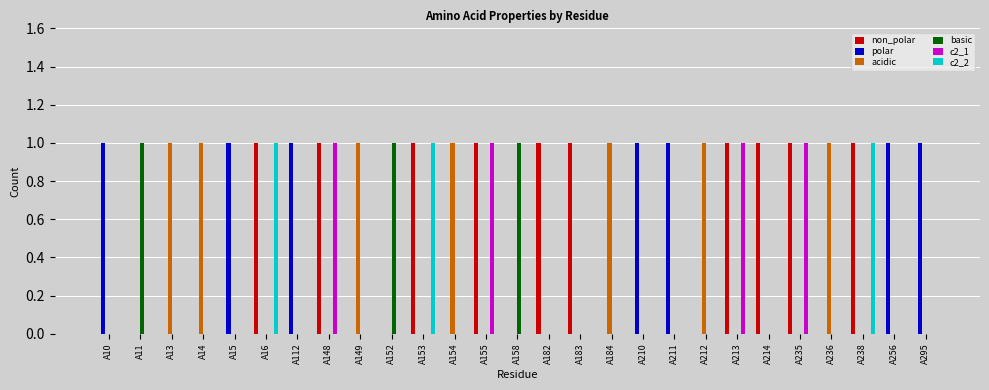

True or false: basic has a value of 0 at A149.

True